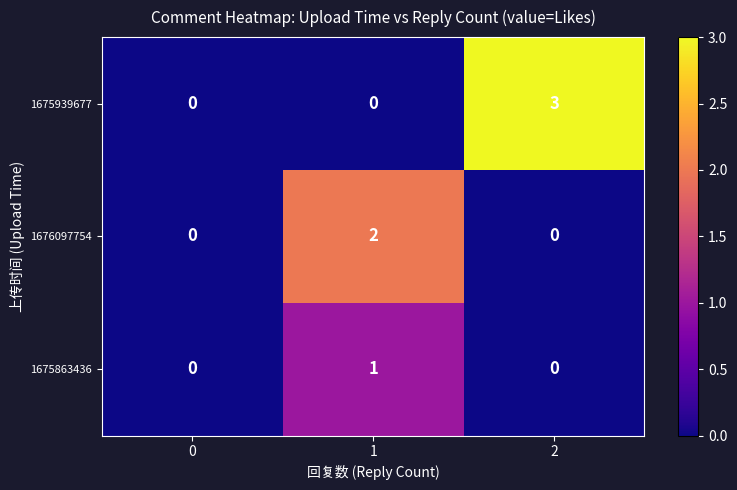

What is the approximate value of 1675939677 at 2?

3